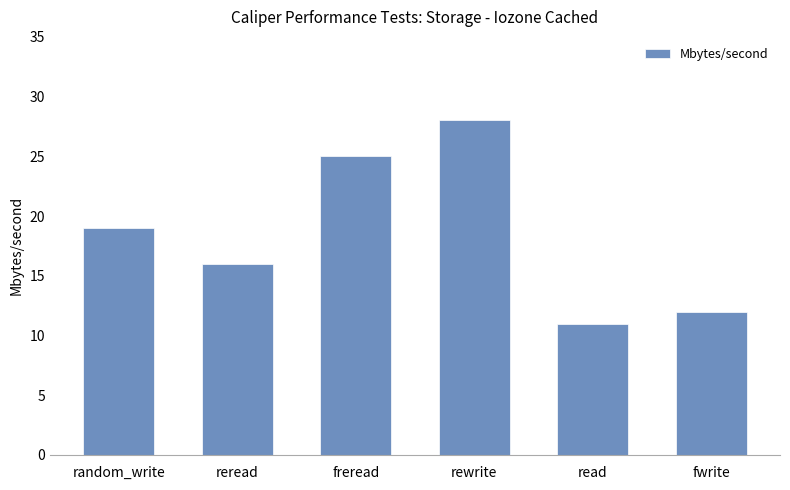

List the labels in order of value, smallest first.

read, fwrite, reread, random_write, freread, rewrite